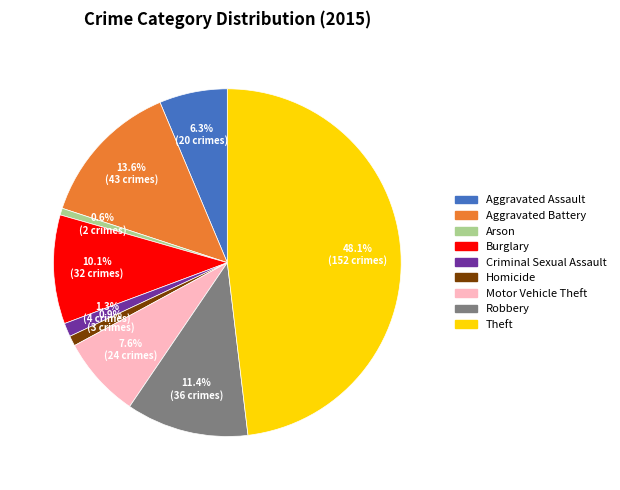

To the nearest percent, what is the average slice percentage?

11%